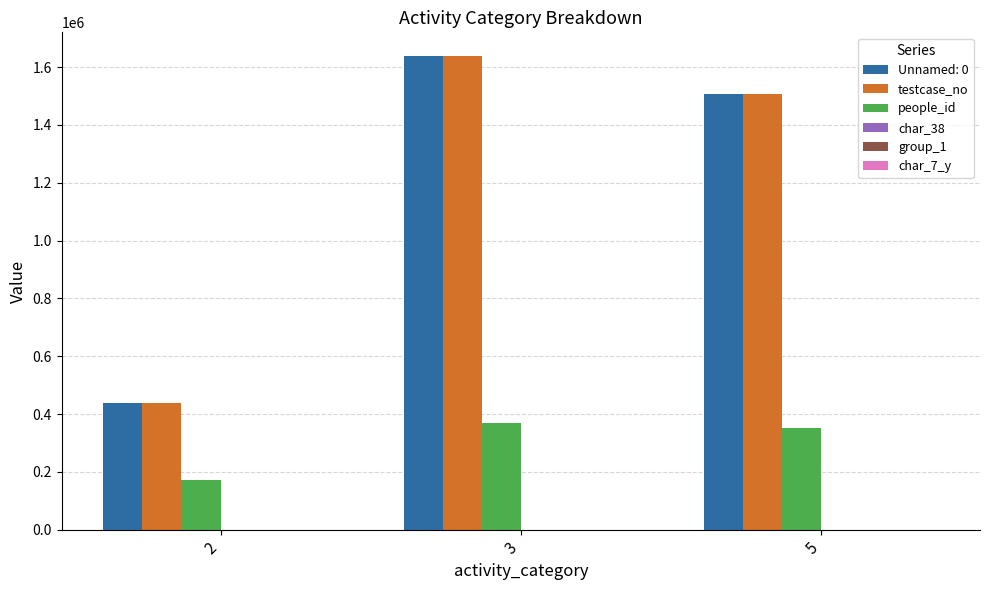

At which category is the sum across all series the highest?

3